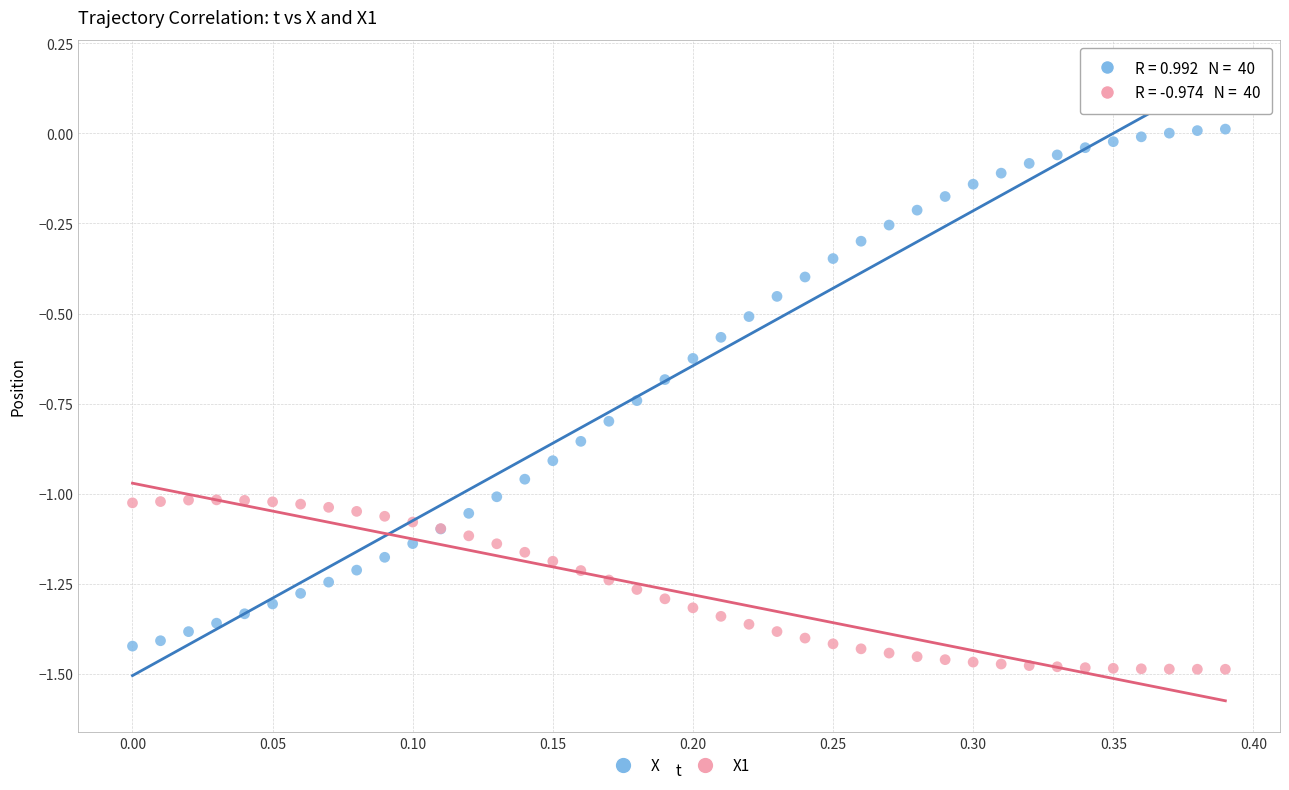

What are all the series names shown in the legend?

X, X1